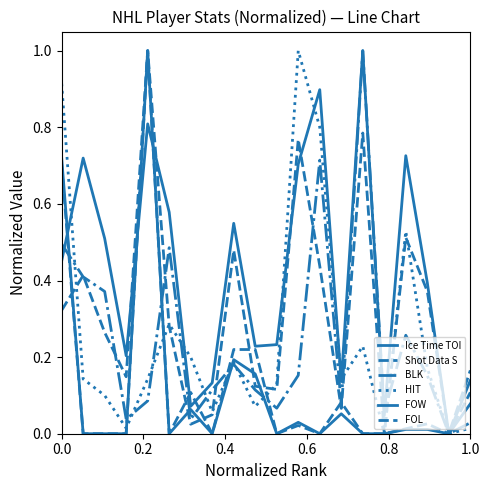

True or false: HIT and BLK cross at least once.

True